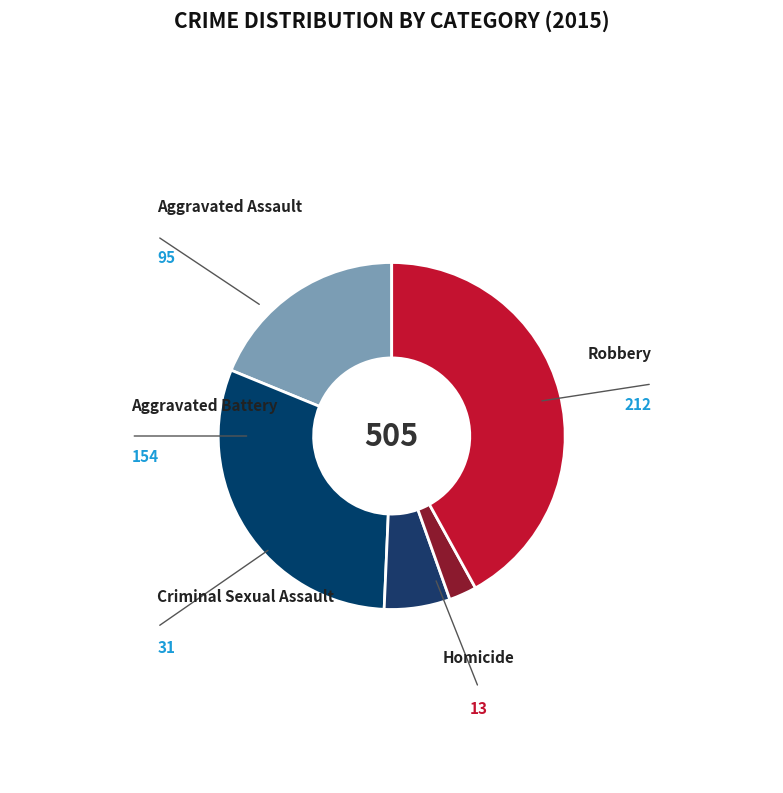

True or false: Aggravated Battery accounts for 42% of the total.

False